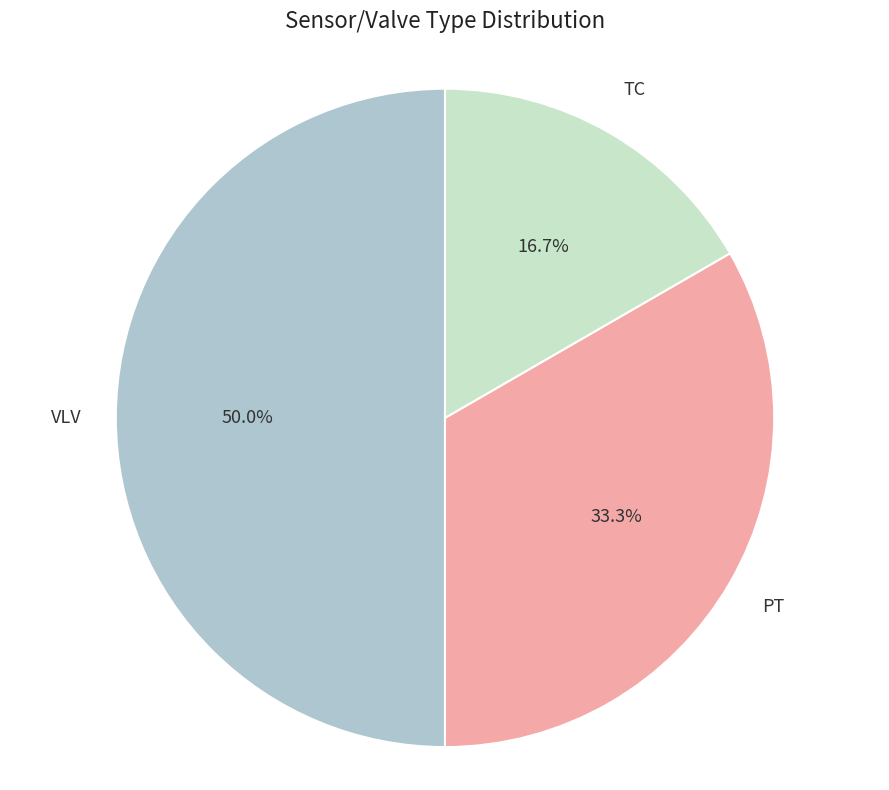

Is the sum of PT and VLV greater than half?

Yes